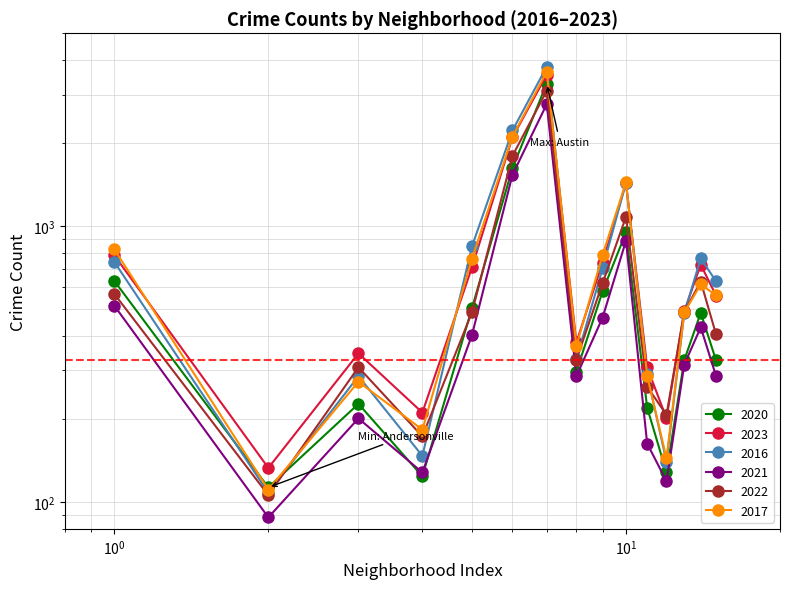

At which category does 2016 reach its first local valley?

Andersonville